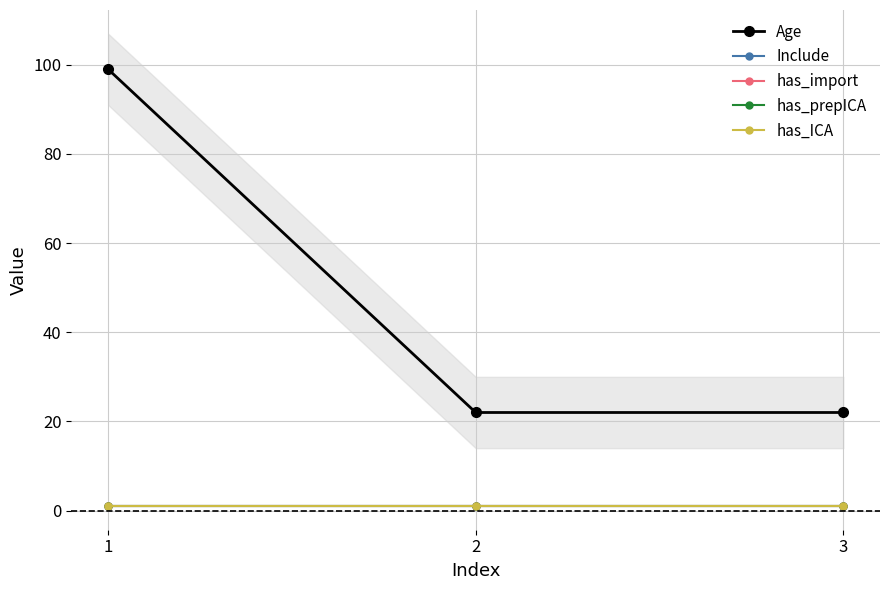

What is the maximum value shown in the chart?

99